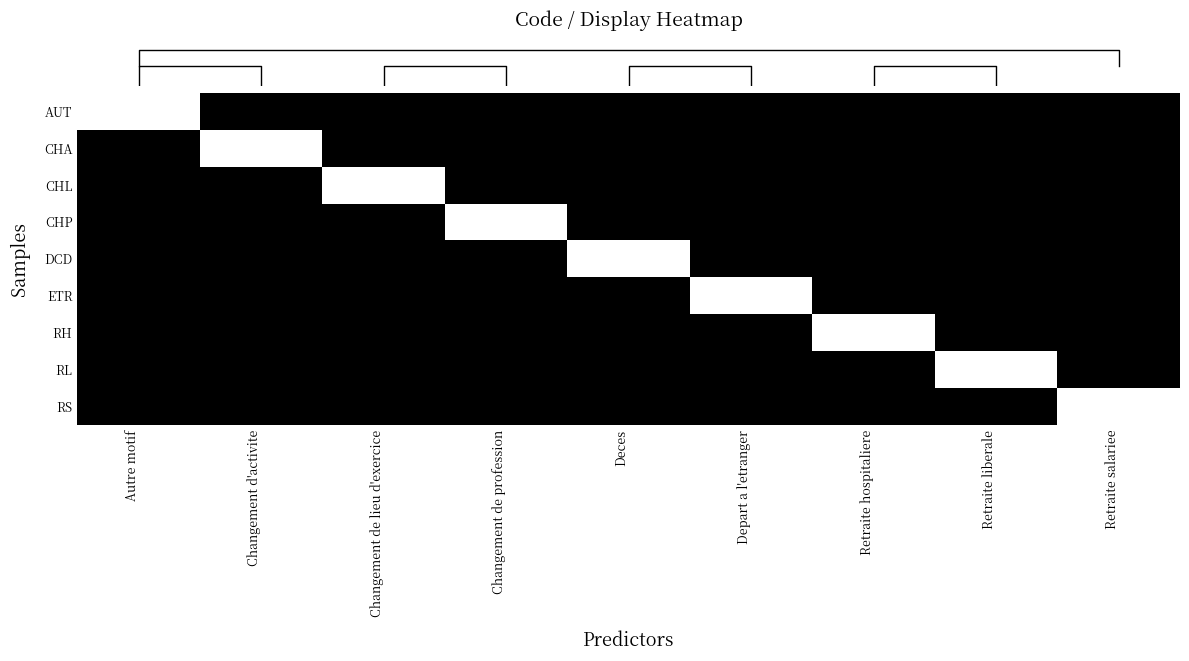

At how many categories does at least one series exceed 0?

9